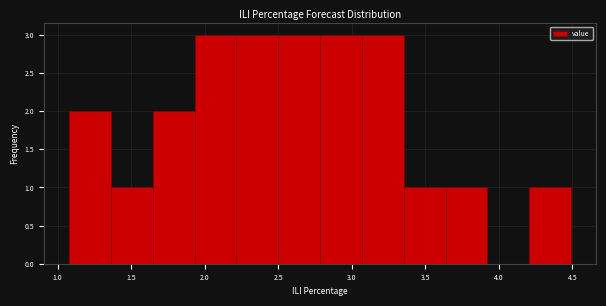

What is the height of the bar covering 3.65 to 3.90 on the x-axis? Neither the bar edges nor the heights are printed on the chart, so give them approximately, as read against the axes.

1